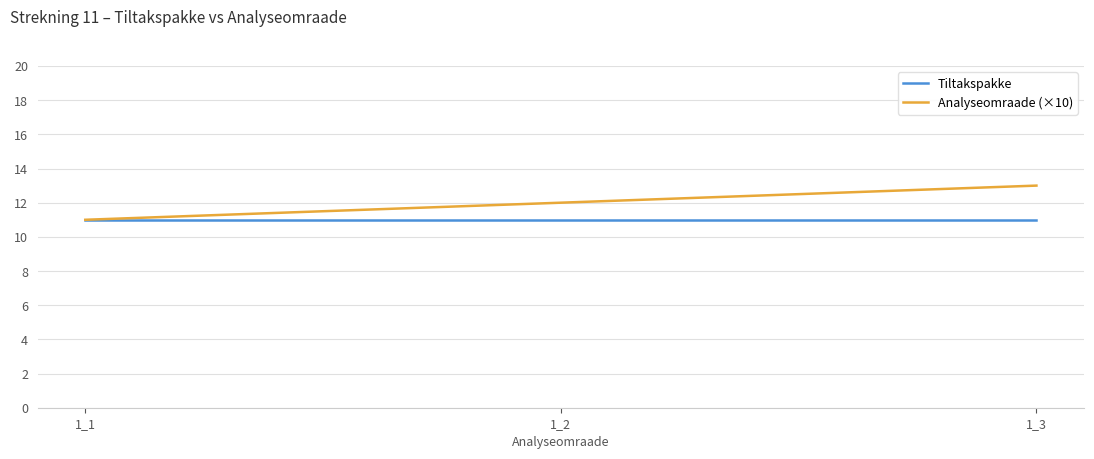

What is the sum of all Analyseomraade (×10) values?

36